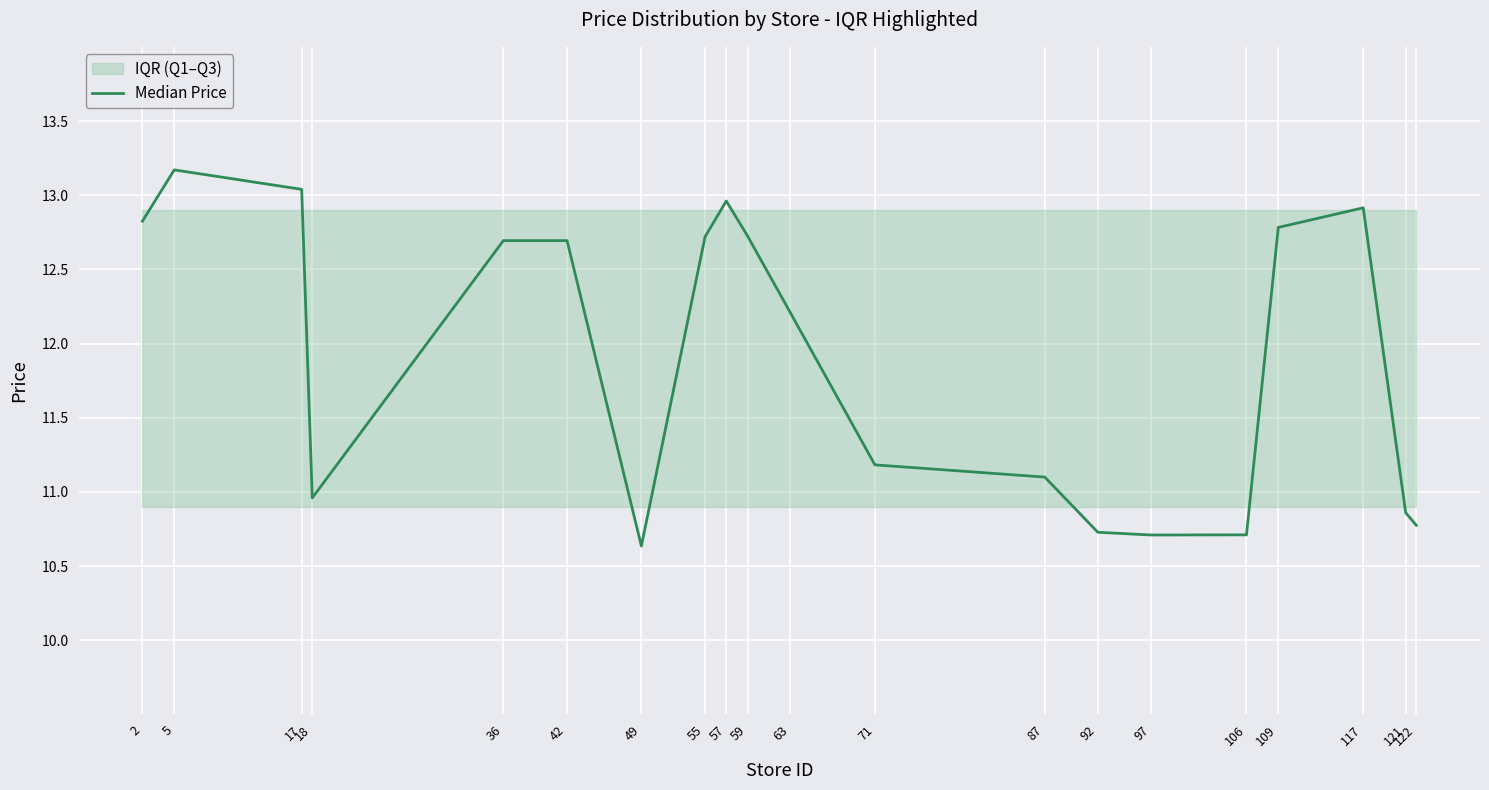

What is the value of the 11th point from the left?

12.2